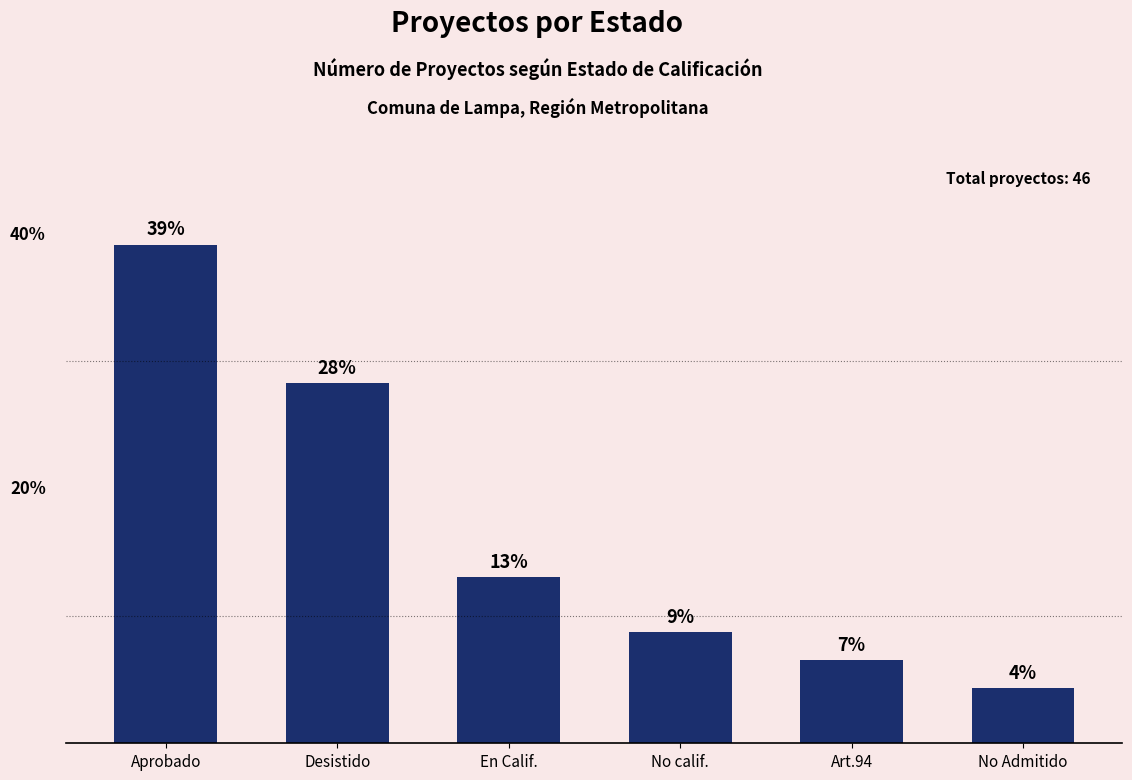

Does the chart contain any negative values?

No